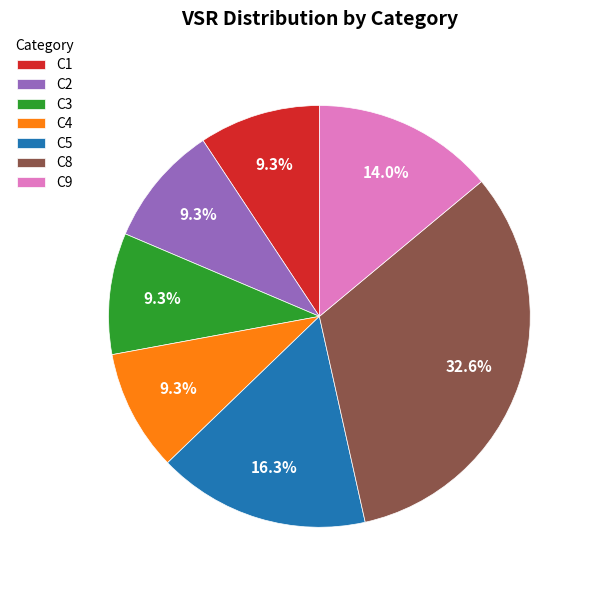

To the nearest percent, what percentage of the pie is C1?

9%